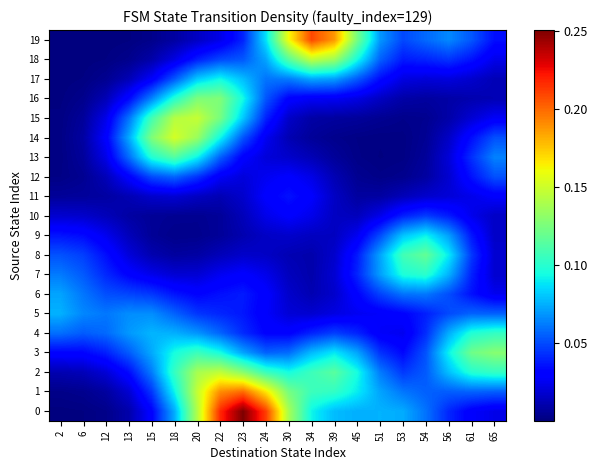

Reading right to left, what are all the values shown in this chart?

0: 65=0.0	61=0.0	56=0.0	54=0.1	53=0.1	51=0.1	45=0.1	39=0.1	34=0.1	30=0.1	24=0.2	23=0.3	22=0.2	20=0.1	18=0.1	15=0.0	13=0.0	12=0.0	6=0.0	2=0.0
1: 65=0.1	61=0.1	56=0.1	54=0.1	53=0.1	51=0.1	45=0.1	39=0.1	34=0.1	30=0.1	24=0.2	23=0.2	22=0.2	20=0.1	18=0.1	15=0.0	13=0.0	12=0.0	6=0.0	2=0.0
2: 65=0.1	61=0.1	56=0.1	54=0.1	53=0.0	51=0.1	45=0.1	39=0.1	34=0.1	30=0.1	24=0.1	23=0.1	22=0.1	20=0.1	18=0.1	15=0.1	13=0.0	12=0.0	6=0.0	2=0.0
3: 65=0.1	61=0.1	56=0.1	54=0.1	53=0.0	51=0.0	45=0.1	39=0.1	34=0.1	30=0.1	24=0.1	23=0.1	22=0.1	20=0.1	18=0.1	15=0.1	13=0.1	12=0.0	6=0.0	2=0.0
4: 65=0.1	61=0.1	56=0.1	54=0.0	53=0.0	51=0.0	45=0.0	39=0.0	34=0.0	30=0.0	24=0.0	23=0.0	22=0.1	20=0.1	18=0.1	15=0.1	13=0.1	12=0.1	6=0.1	2=0.1
5: 65=0.1	61=0.1	56=0.0	54=0.0	53=0.0	51=0.0	45=0.0	39=0.0	34=0.0	30=0.0	24=0.0	23=0.0	22=0.0	20=0.0	18=0.1	15=0.1	13=0.1	12=0.1	6=0.1	2=0.1
6: 65=0.0	61=0.0	56=0.1	54=0.1	53=0.1	51=0.0	45=0.0	39=0.0	34=0.0	30=0.0	24=0.0	23=0.0	22=0.0	20=0.0	18=0.0	15=0.0	13=0.0	12=0.1	6=0.1	2=0.1
7: 65=0.0	61=0.0	56=0.1	54=0.1	53=0.1	51=0.1	45=0.0	39=0.0	34=0.0	30=0.0	24=0.0	23=0.0	22=0.0	20=0.0	18=0.0	15=0.0	13=0.0	12=0.0	6=0.1	2=0.1
8: 65=0.0	61=0.0	56=0.1	54=0.1	53=0.1	51=0.1	45=0.0	39=0.0	34=0.0	30=0.0	24=0.0	23=0.0	22=0.0	20=0.0	18=0.0	15=0.0	13=0.0	12=0.0	6=0.0	2=0.1
9: 65=0.0	61=0.0	56=0.1	54=0.1	53=0.1	51=0.0	45=0.0	39=0.0	34=0.0	30=0.0	24=0.0	23=0.0	22=0.0	20=0.0	18=0.0	15=0.0	13=0.0	12=0.0	6=0.0	2=0.0
10: 65=0.0	61=0.0	56=0.0	54=0.0	53=0.0	51=0.0	45=0.0	39=0.0	34=0.0	30=0.0	24=0.0	23=0.0	22=0.0	20=0.0	18=0.0	15=0.0	13=0.0	12=0.0	6=0.0	2=0.0
11: 65=0.0	61=0.0	56=0.0	54=0.0	53=0.0	51=0.0	45=0.0	39=0.0	34=0.0	30=0.0	24=0.0	23=0.0	22=0.0	20=0.0	18=0.0	15=0.0	13=0.0	12=0.0	6=0.0	2=0.0
12: 65=0.1	61=0.0	56=0.0	54=0.0	53=0.0	51=0.0	45=0.0	39=0.0	34=0.0	30=0.0	24=0.0	23=0.0	22=0.0	20=0.0	18=0.1	15=0.1	13=0.0	12=0.0	6=0.0	2=0.0
13: 65=0.1	61=0.0	56=0.0	54=0.0	53=0.0	51=0.0	45=0.0	39=0.0	34=0.0	30=0.0	24=0.0	23=0.0	22=0.1	20=0.1	18=0.1	15=0.1	13=0.1	12=0.0	6=0.0	2=0.0
14: 65=0.1	61=0.0	56=0.0	54=0.0	53=0.0	51=0.0	45=0.0	39=0.0	34=0.0	30=0.0	24=0.0	23=0.1	22=0.1	20=0.1	18=0.2	15=0.1	13=0.1	12=0.0	6=0.0	2=0.0
15: 65=0.0	61=0.0	56=0.0	54=0.0	53=0.0	51=0.0	45=0.0	39=0.0	34=0.0	30=0.0	24=0.0	23=0.1	22=0.1	20=0.1	18=0.1	15=0.1	13=0.1	12=0.0	6=0.0	2=0.0
16: 65=0.0	61=0.0	56=0.0	54=0.0	53=0.0	51=0.0	45=0.0	39=0.0	34=0.0	30=0.0	24=0.1	23=0.1	22=0.1	20=0.1	18=0.1	15=0.1	13=0.0	12=0.0	6=0.0	2=0.0
17: 65=0.0	61=0.0	56=0.0	54=0.0	53=0.0	51=0.0	45=0.1	39=0.1	34=0.1	30=0.1	24=0.1	23=0.1	22=0.1	20=0.1	18=0.1	15=0.0	13=0.0	12=0.0	6=0.0	2=0.0
18: 65=0.0	61=0.0	56=0.0	54=0.0	53=0.0	51=0.1	45=0.1	39=0.1	34=0.1	30=0.1	24=0.1	23=0.1	22=0.0	20=0.0	18=0.0	15=0.0	13=0.0	12=0.0	6=0.0	2=0.0
19: 65=0.0	61=0.1	56=0.1	54=0.1	53=0.0	51=0.1	45=0.1	39=0.2	34=0.2	30=0.2	24=0.1	23=0.0	22=0.0	20=0.0	18=0.0	15=0.0	13=0.0	12=0.0	6=0.0	2=0.0